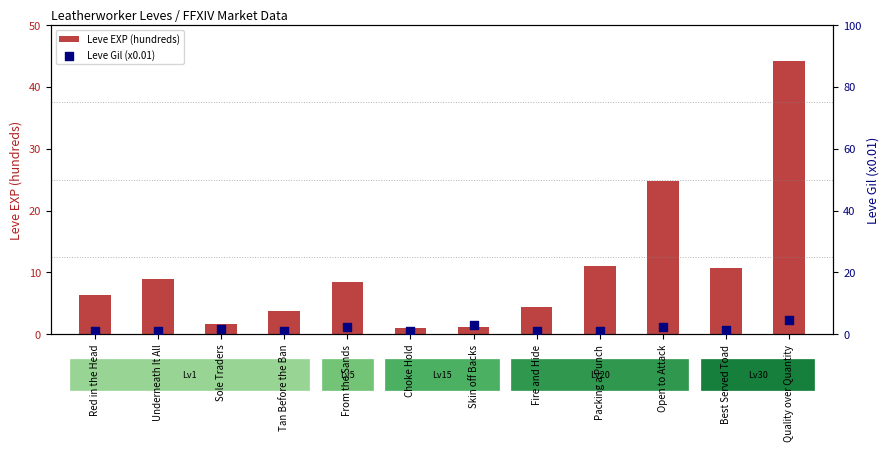

Which series has the widest spread of Y values?

Leve EXP (hundreds)